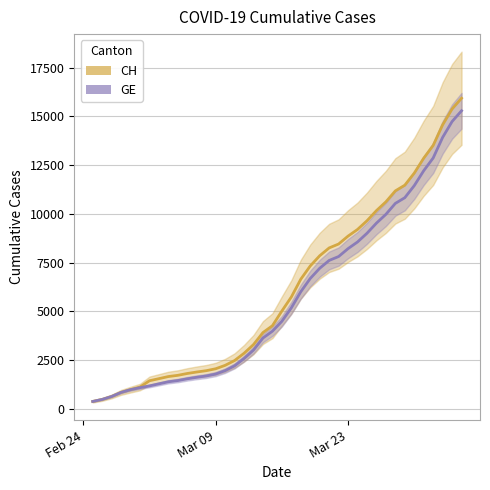

Which label corresponds to the smallest value in the chart?

2020-02-25